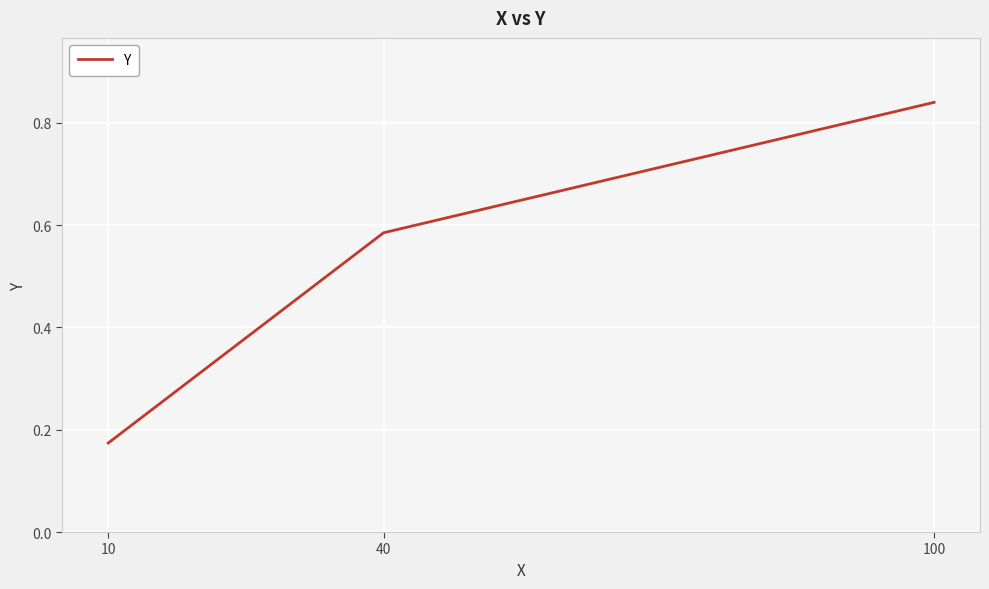

Between 40 and 10, which is larger?

40